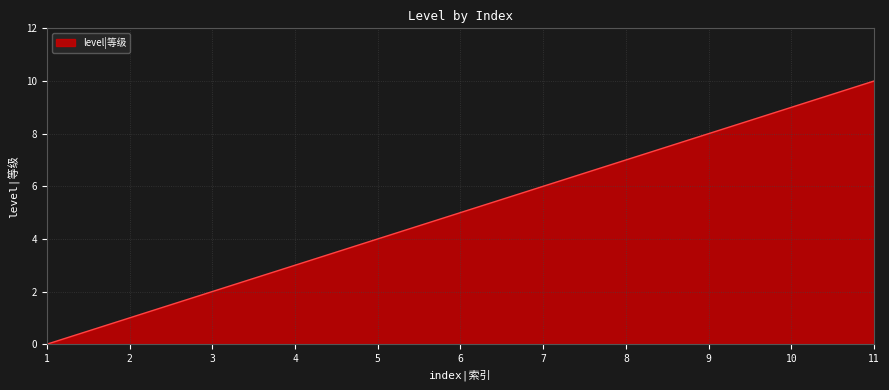

What is the sum of all values?

55